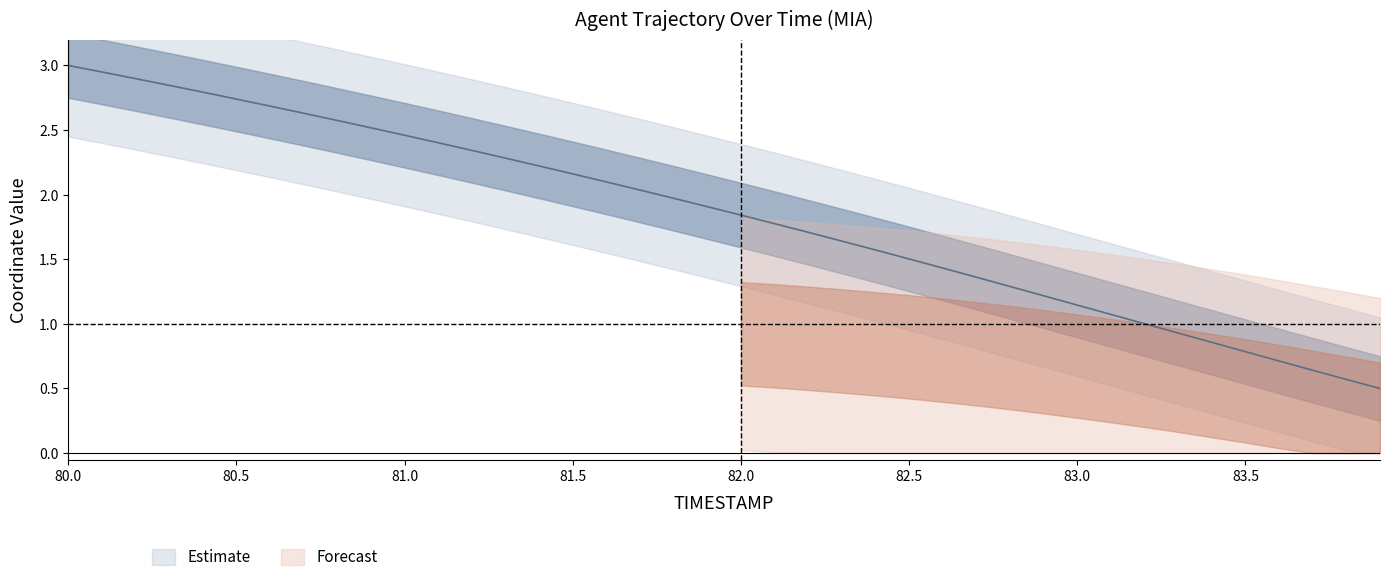

What is the label of the 26th point from the left?

82.5